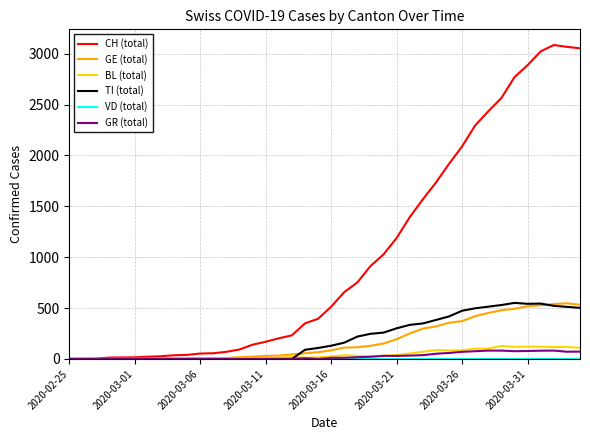

What is the maximum value for GE (total)?

547